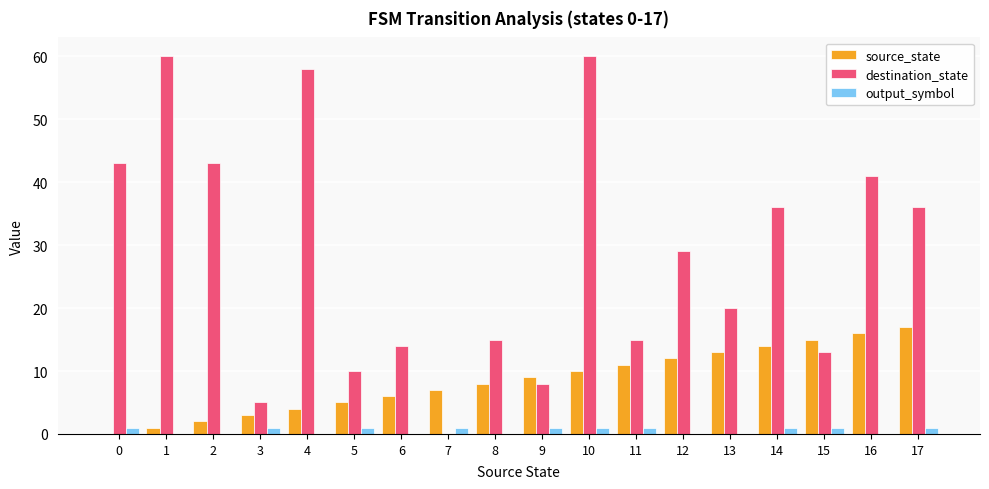

At which label does source_state reach its peak?

17